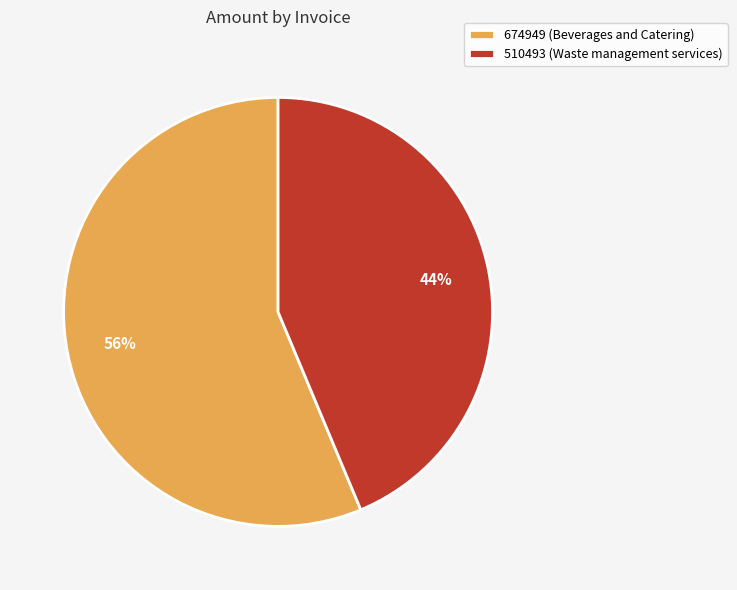

What percentage is the 674949 (Beverages and Catering) slice, to the nearest percent?

56%